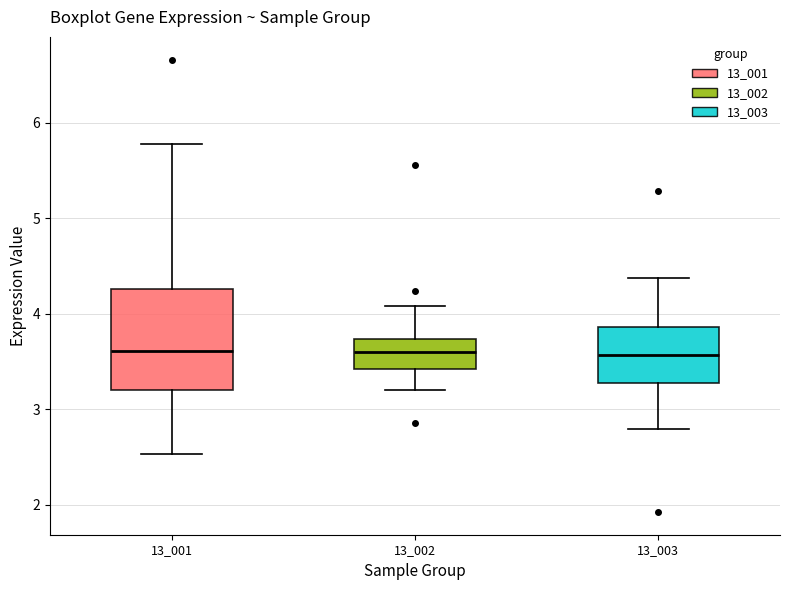

Reading left to right, transcribe this box plot: for each box, give where its median line is, the range the box spans, and where its two whiskers end, as read against the y-axis. The values are not printed on the chart, so give them approximately, as read against the axis.

13_001: median 3.6, box 3.2 to 4.3, whiskers 2.5 to 5.8
13_002: median 3.6, box 3.4 to 3.7, whiskers 3.2 to 4.1
13_003: median 3.6, box 3.3 to 3.9, whiskers 2.8 to 4.4